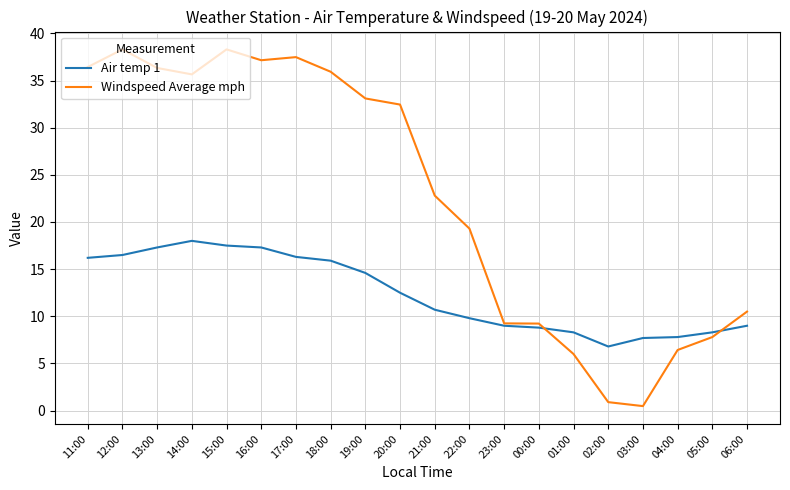

Is it true that Air temp 1 equals 17.3 at 13:00?

True